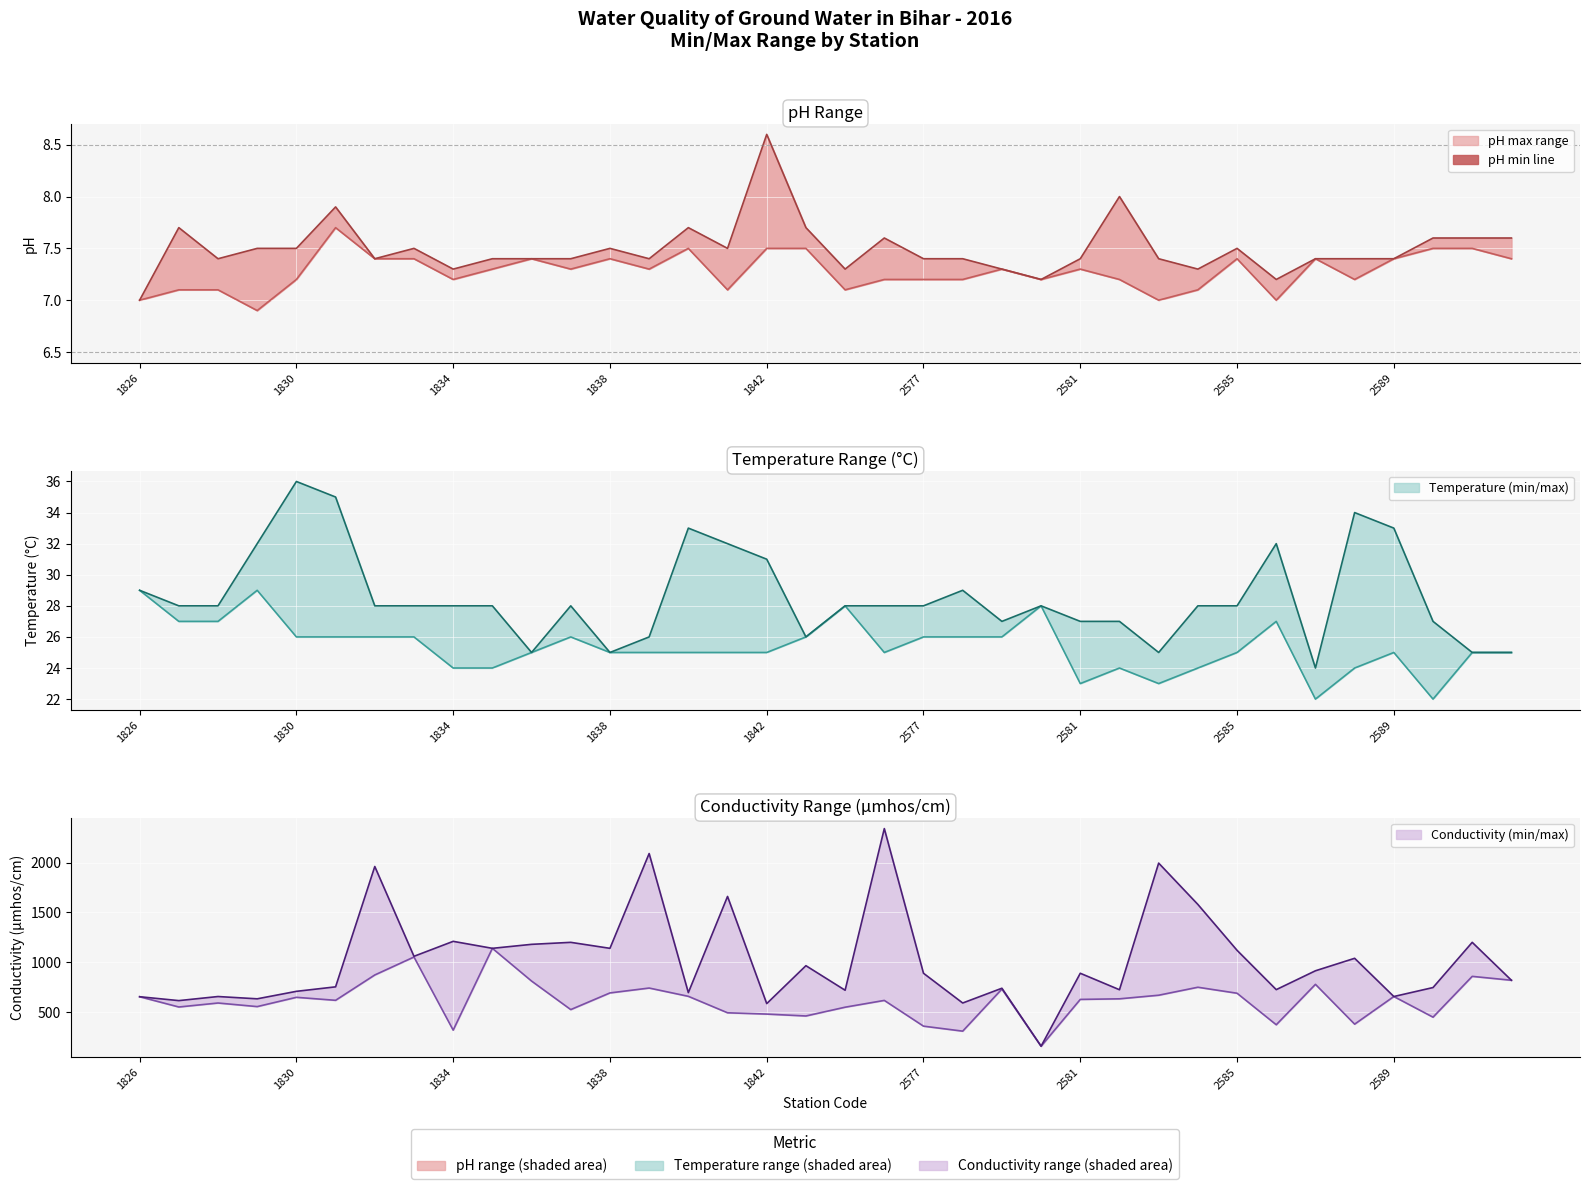

The value of Conductivity max at 1826 is 655.0. True or false?

True